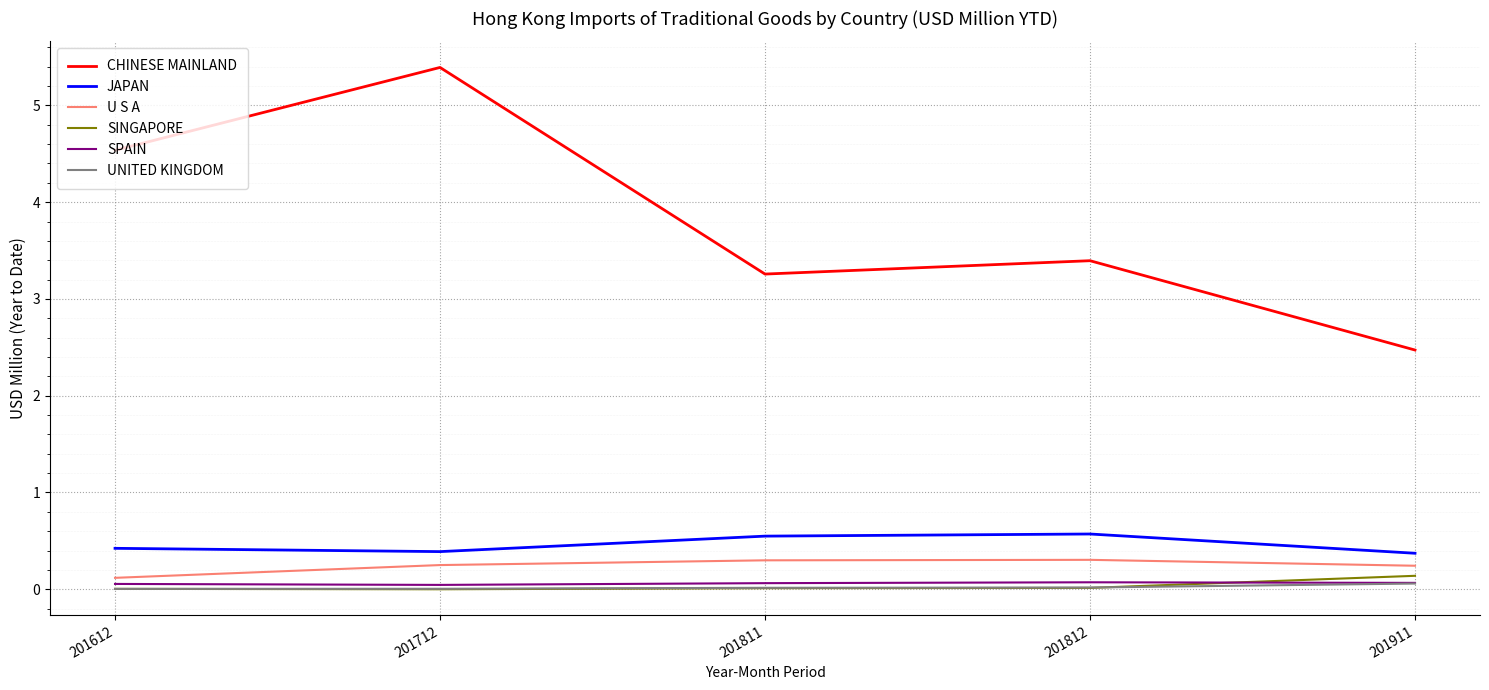

The SINGAPORE series shows 0.0 at 201712. True or false?

True